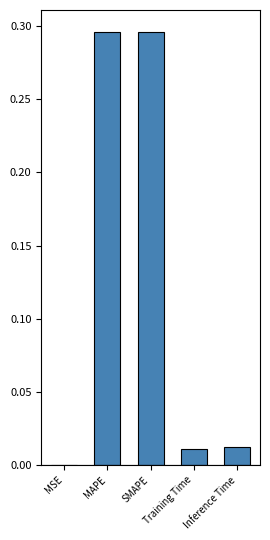

What is the sum of all values?

0.6